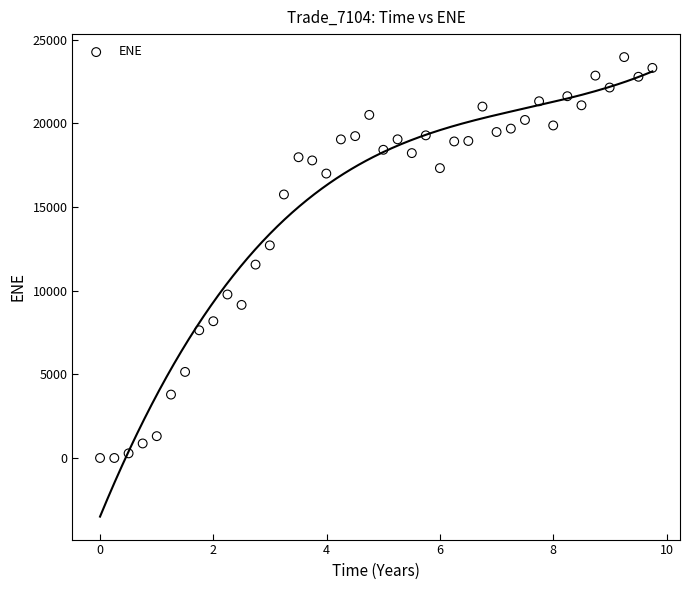

What Y value in the scatter plot is closest to 11977?

11556.1